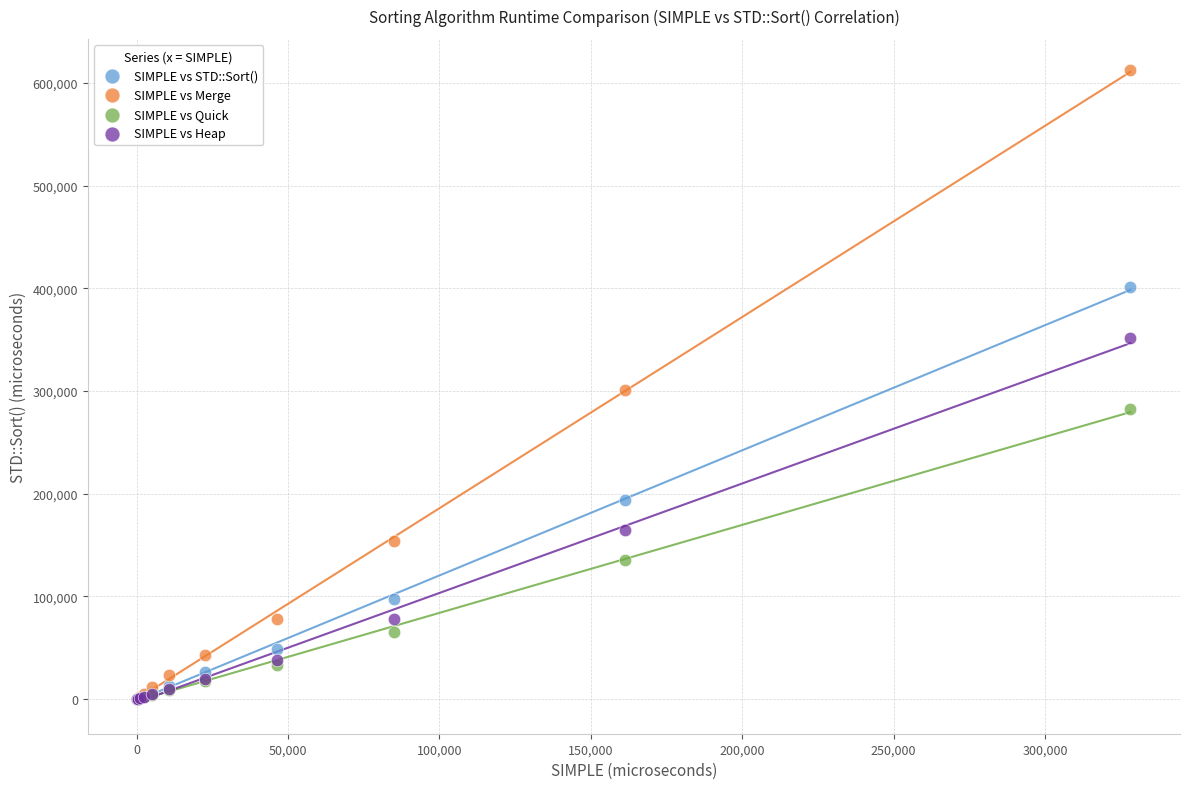

In the SIMPLE vs STD::Sort() series, what Y value is closest to 200761?

193792